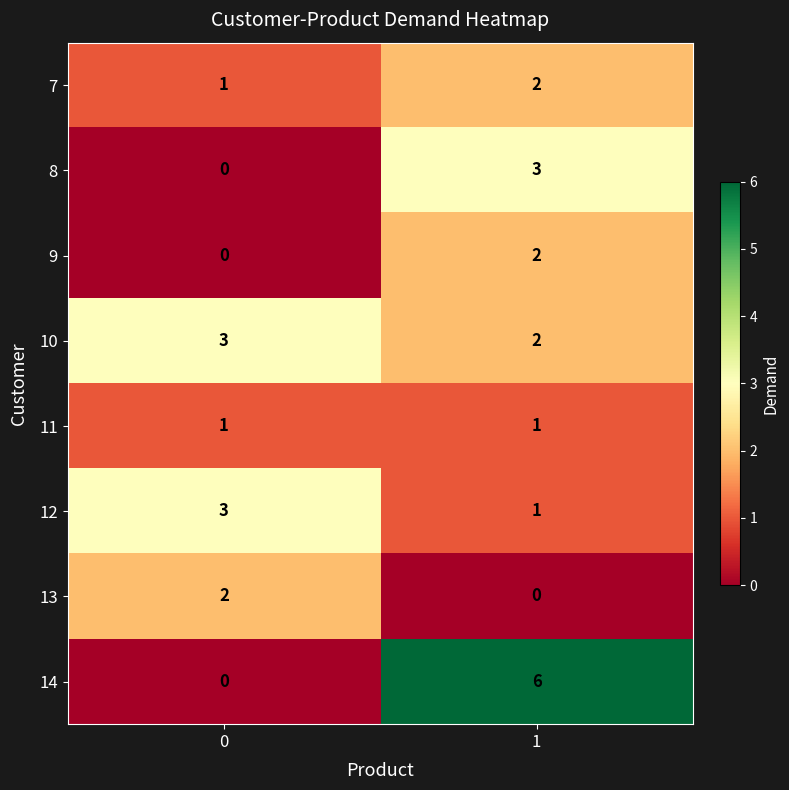

What is the spread (max minus min) of values at 0?

3